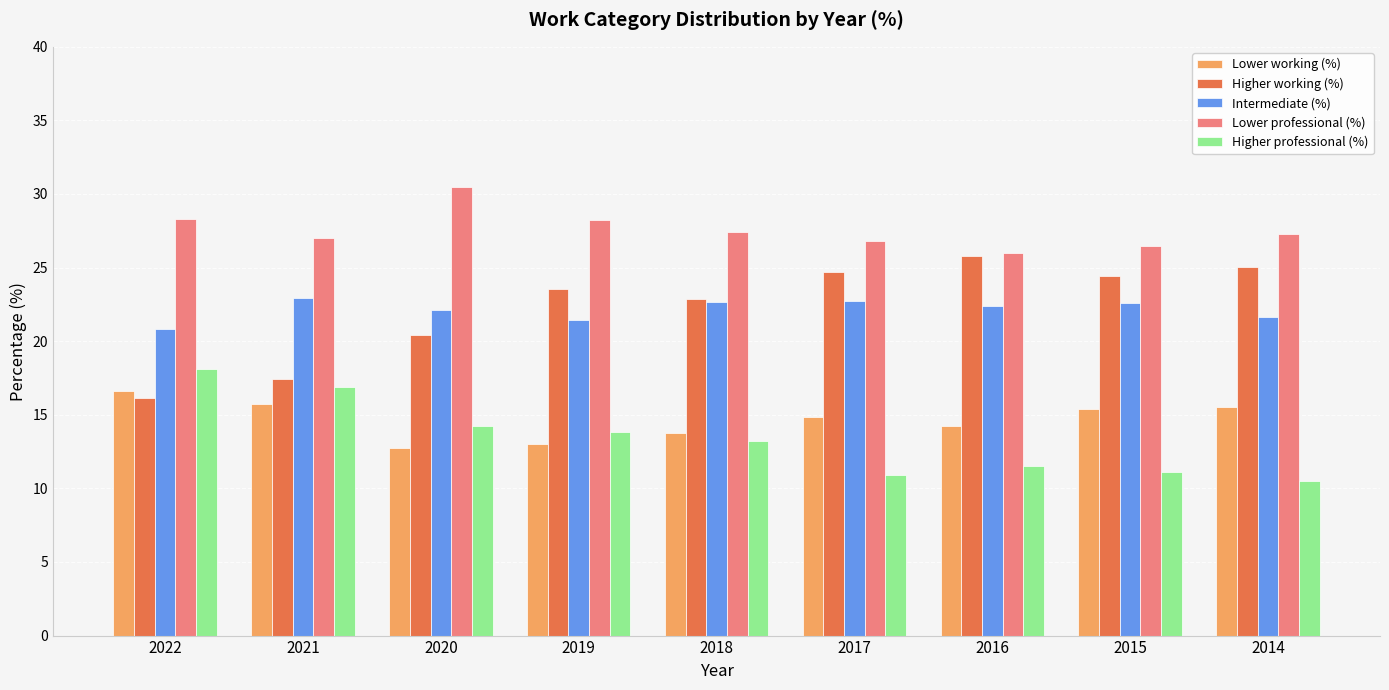

Is the value of Lower professional (%) at 2019 greater than the value of Higher working (%) at 2019?

Yes